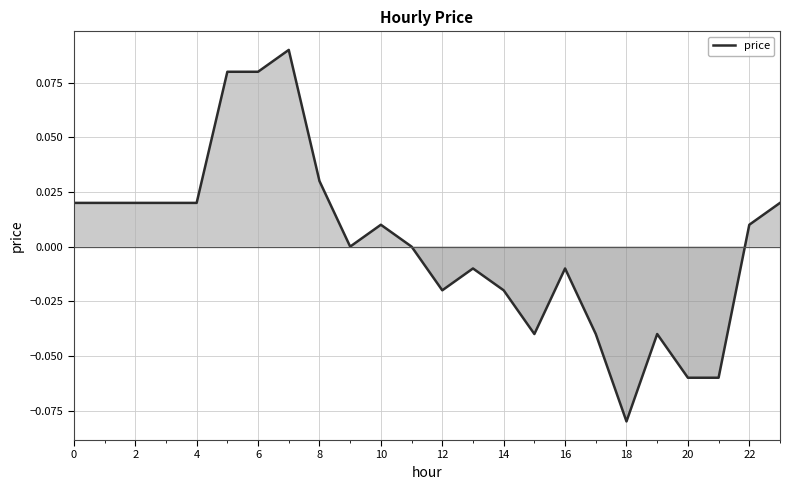

Reading left to right, transcribe all the data shown in this chart.

0.0	0.0	0.0	0.0	0.0	0.1	0.1	0.1	0.0	0.0	0.0	0.0	-0.0	-0.0	-0.0	-0.0	-0.0	-0.0	-0.1	-0.0	-0.1	-0.1	0.0	0.0